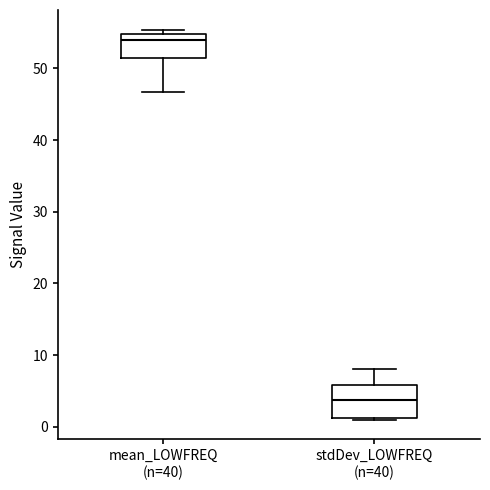

Reading left to right, transcribe this box plot: for each box, give where its median line is, the range the box spans, and where its two whiskers end, as read against the y-axis. The values are not printed on the chart, so give them approximately, as read against the axis.

mean_LOWFREQ (n=40): median 54, box 51 to 55, whiskers 47 to 55 (just above the box's upper edge)
stdDev_LOWFREQ (n=40): median 4, box 1 to 6, whiskers 1 (just below the box's lower edge) to 8